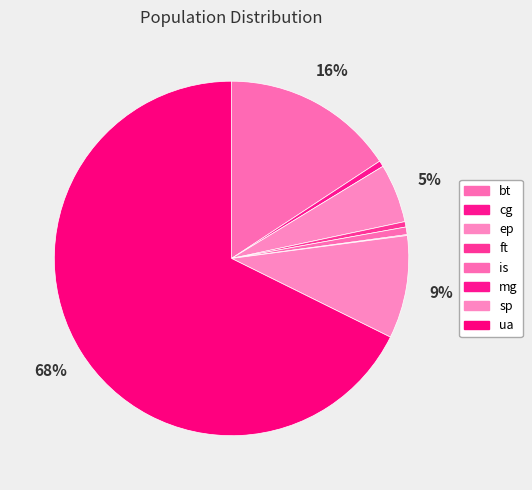

To the nearest percent, what is the combined percentage of ep and ua?

73%